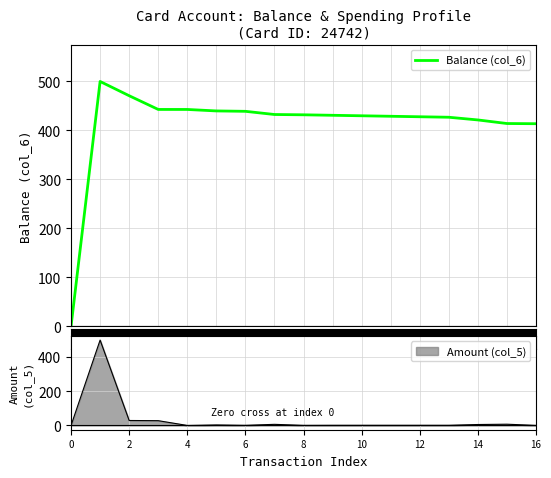

Is it true that the value at 14 is 143.8?

False